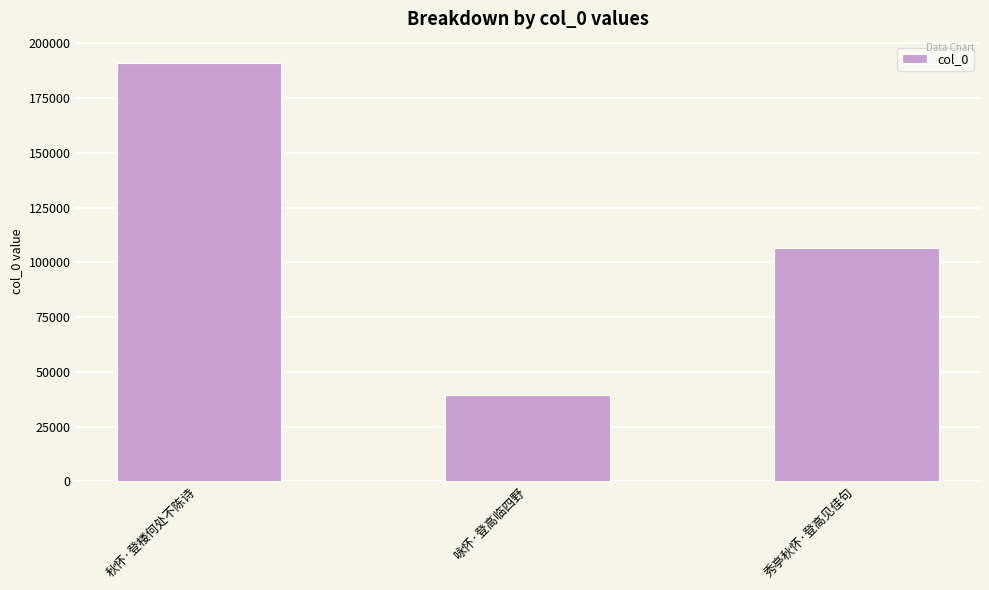

Which category has the highest value across all series?

秋怀·登楼何处不陈诗